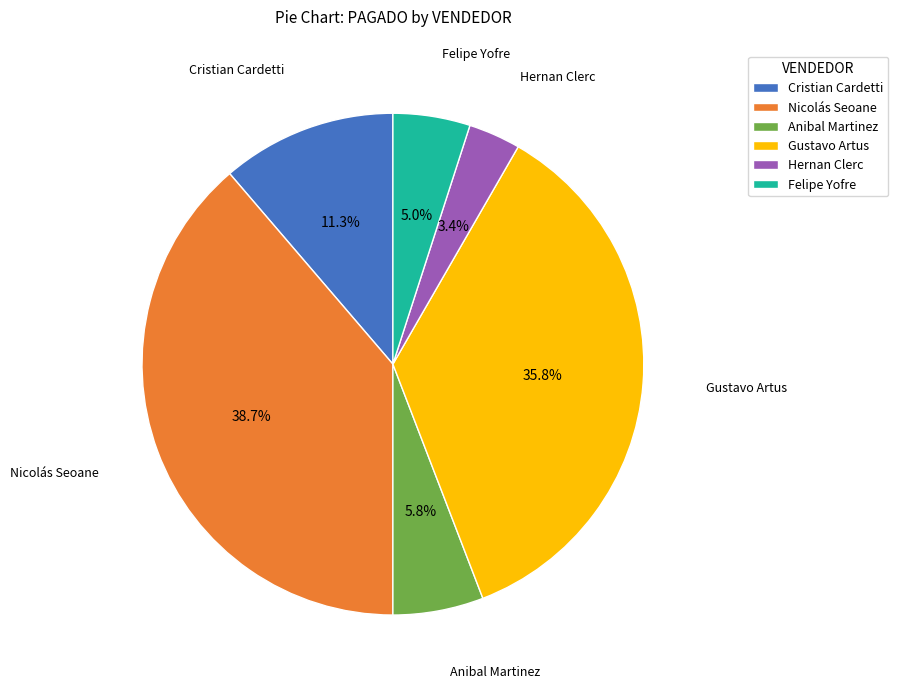

Combined, what portion of the pie is Nicolás Seoane and Felipe Yofre?

43.7%